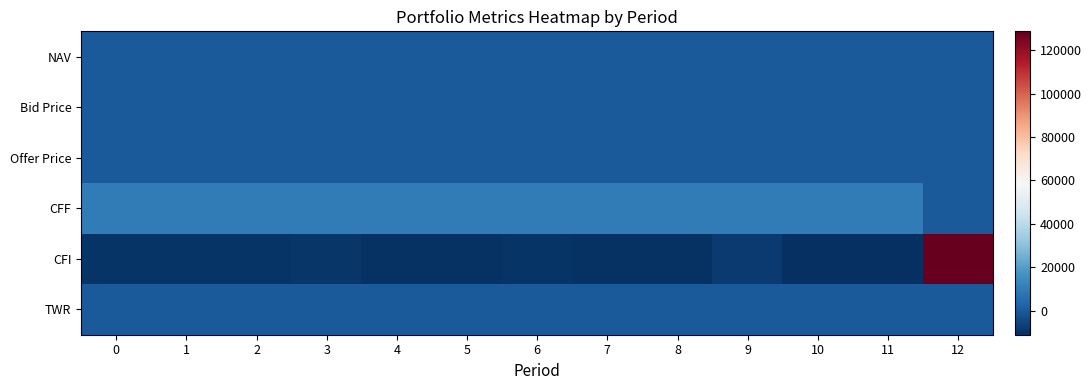

Reading left to right, transcribe all the data shown in this chart.

NAV: 0=10.6	1=10.3	2=10.2	3=10.0	4=10.2	5=10.4	6=10.3	7=10.5	8=10.5	9=10.3	10=10.5	11=10.6	12=10.7
Bid Price: 0=10.6	1=10.3	2=10.2	3=10.0	4=10.2	5=10.4	6=10.2	7=10.5	8=10.5	9=10.3	10=10.4	11=10.6	12=10.7
Offer Price: 0=10.7	1=10.3	2=10.3	3=10.0	4=10.2	5=10.4	6=10.3	7=10.5	8=10.6	9=10.3	10=10.5	11=10.6	12=10.7
CFF: 0=10000.0	1=10000.0	2=10000.0	3=10000.0	4=10000.0	5=10000.0	6=10000.0	7=10000.0	8=10000.0	9=10000.0	10=10000.0	11=10000.0	12=0.0
CFI: 0=-10000.0	1=-10000.0	2=-10000.0	3=-9351.8	4=-10081.0	5=-10081.0	6=-9555.8	7=-10186.1	8=-10186.1	9=-8217.9	10=-11170.2	11=-11170.2	12=128768.2
TWR: 0=0.0	1=-0.0	2=-0.0	3=-0.0	4=0.0	5=0.0	6=-0.0	7=0.0	8=0.0	9=-0.0	10=0.0	11=0.0	12=0.0